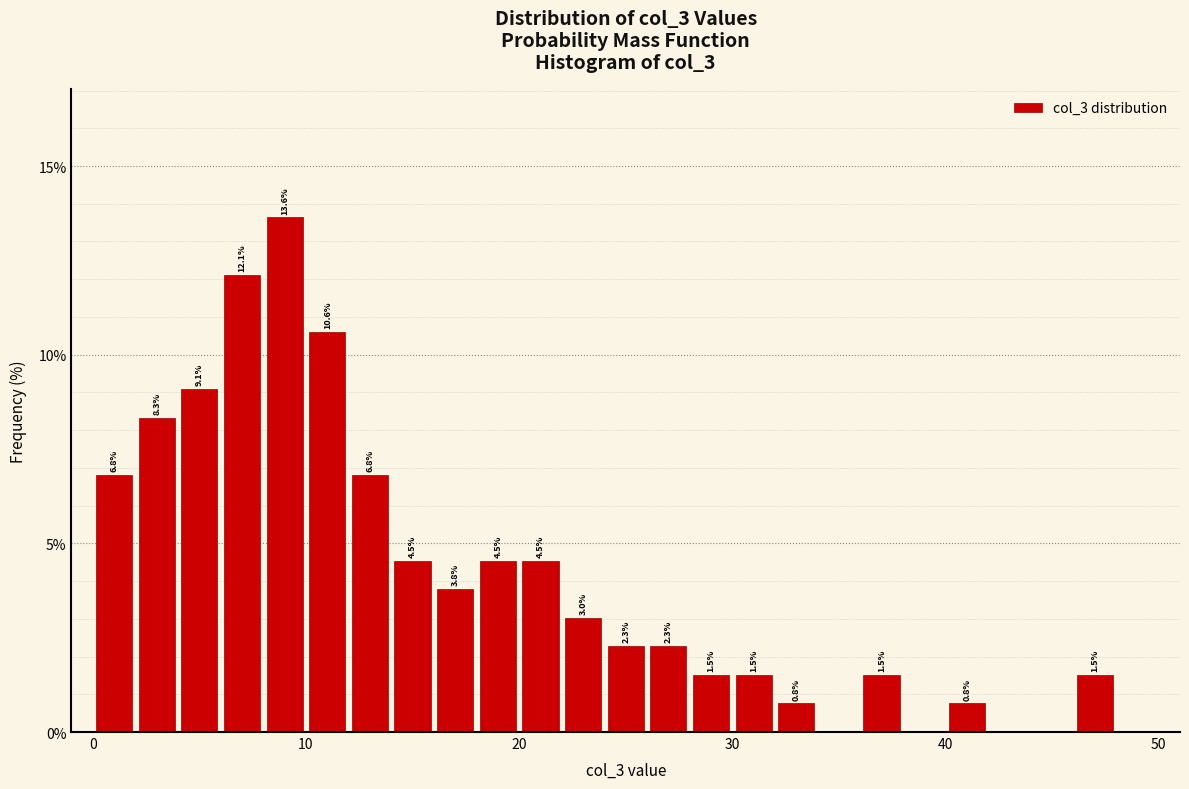

Around what value on the x-axis is the tallest bar? Give the approximate position of its centre, as read against the axis.

9